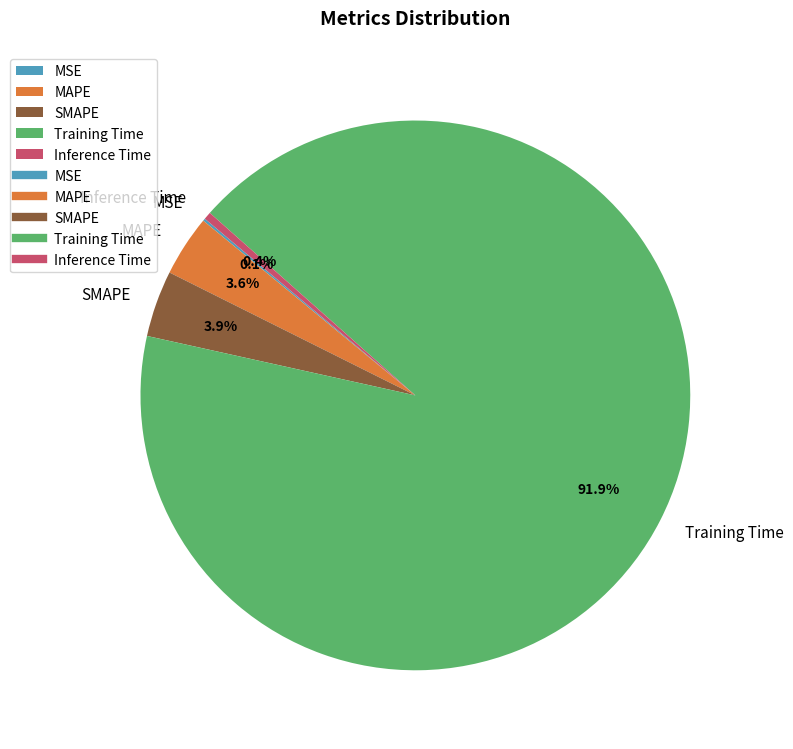

Which slice is the largest?

Training Time